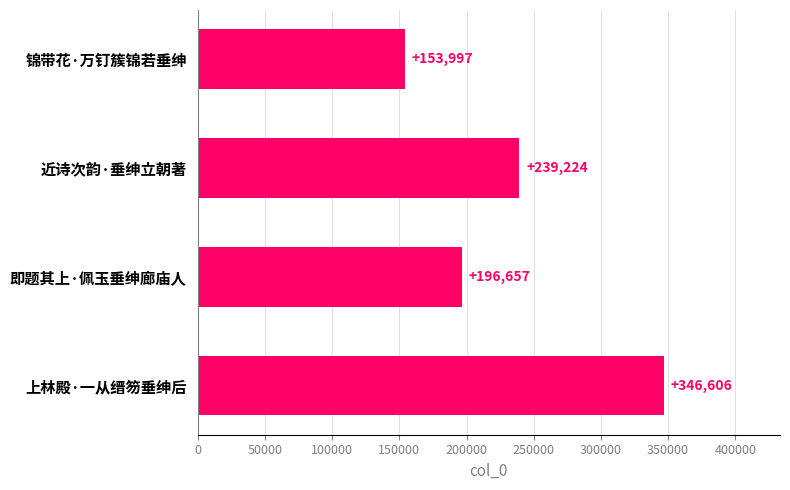

What is the ratio of the value at 即题其上·佩玉垂绅廊庙人 to the value at 锦带花·万钉簇锦若垂绅?

1.3